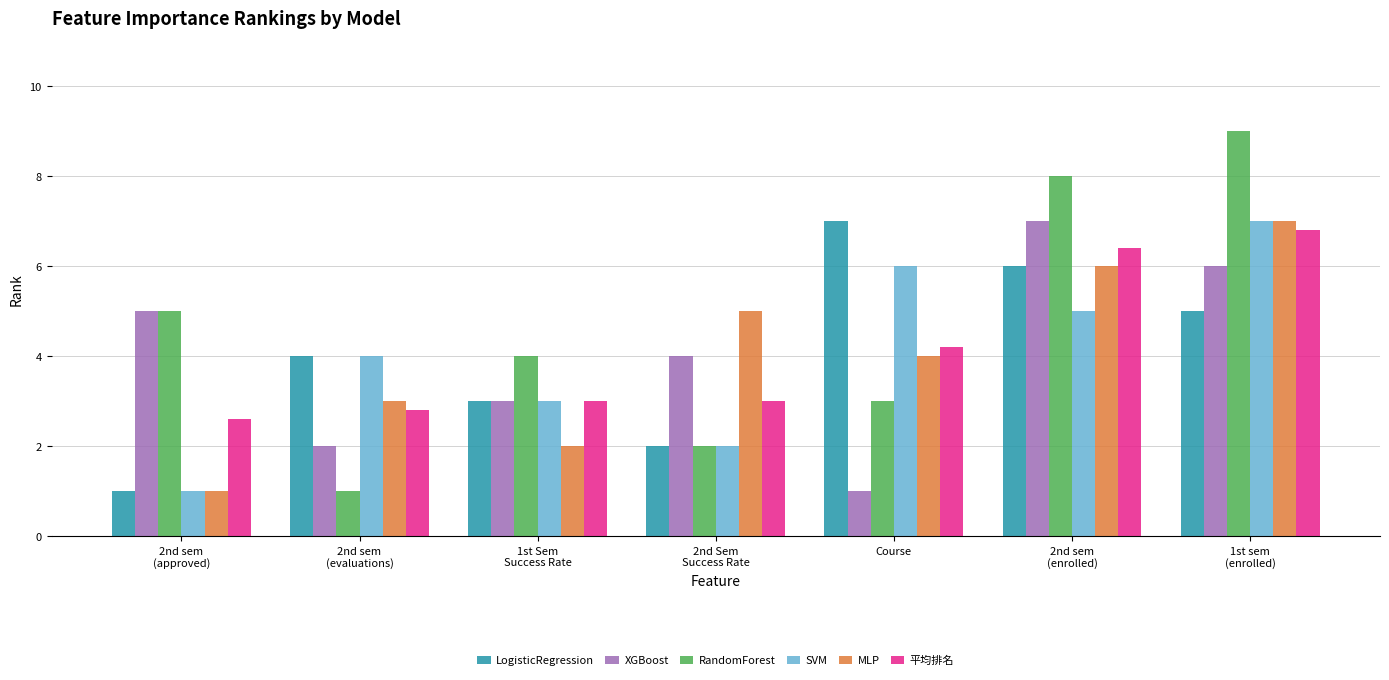

What is the average value of the MLP series?

4.0